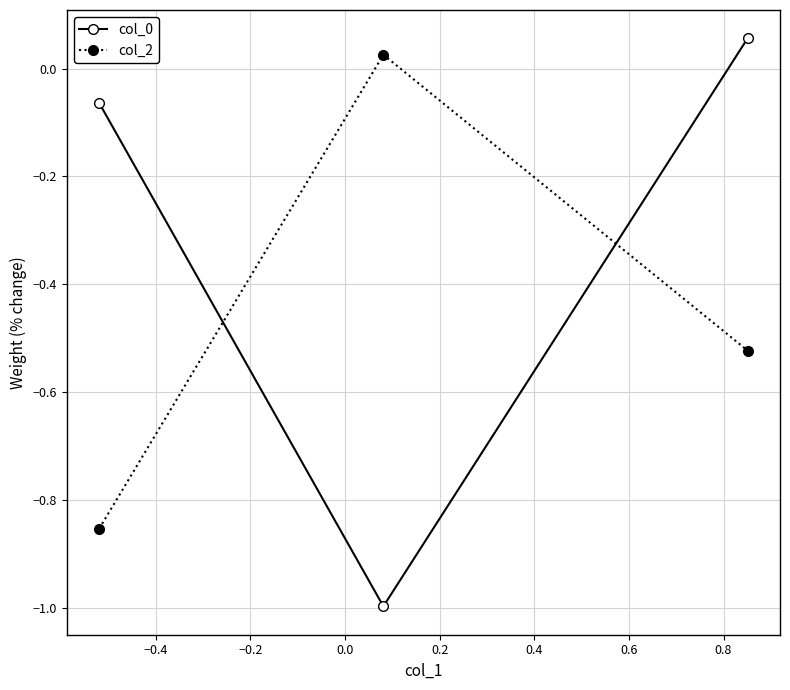

What is the sum of all col_0 values?

-1.0